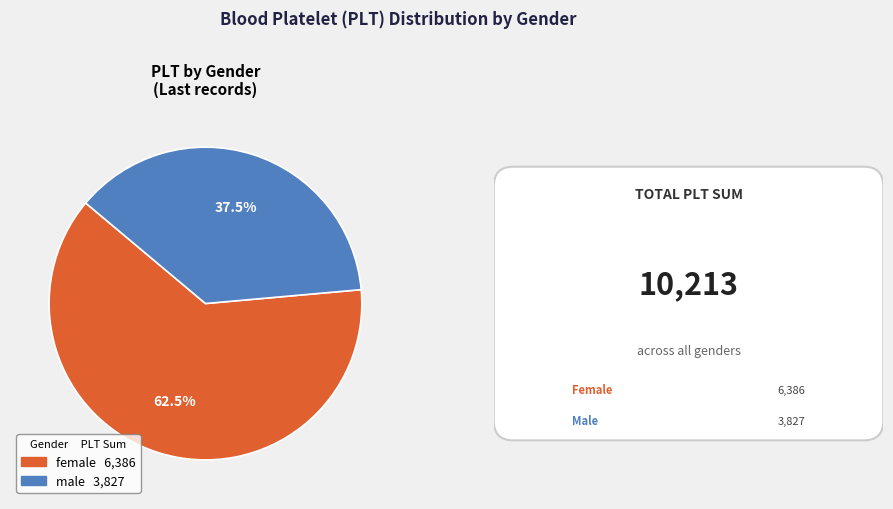

To the nearest percent, what is the average slice percentage?

50%